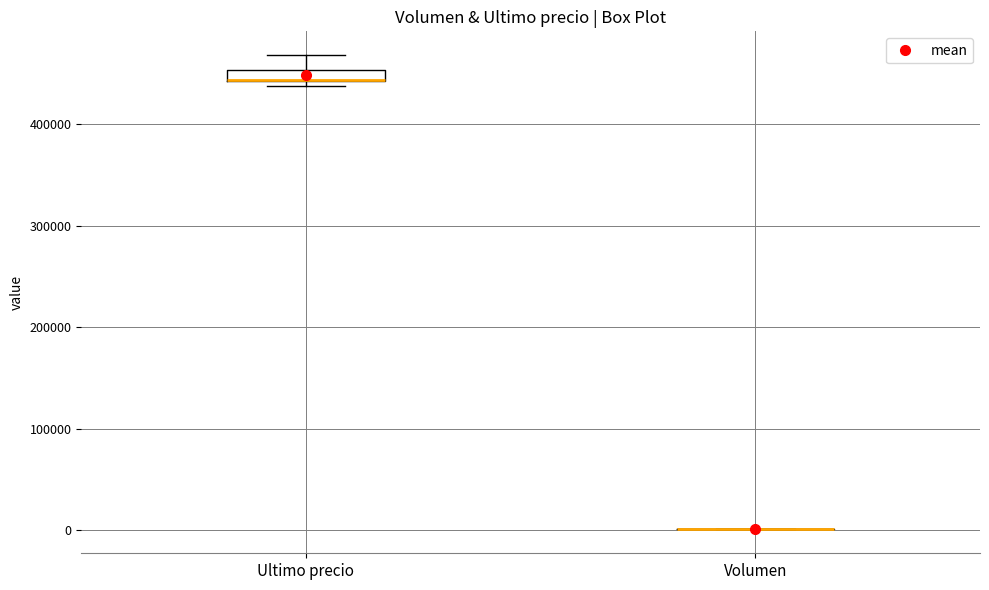

Comparing the boxes themselves (not the whiskers), which one is the tallest?

Ultimo precio